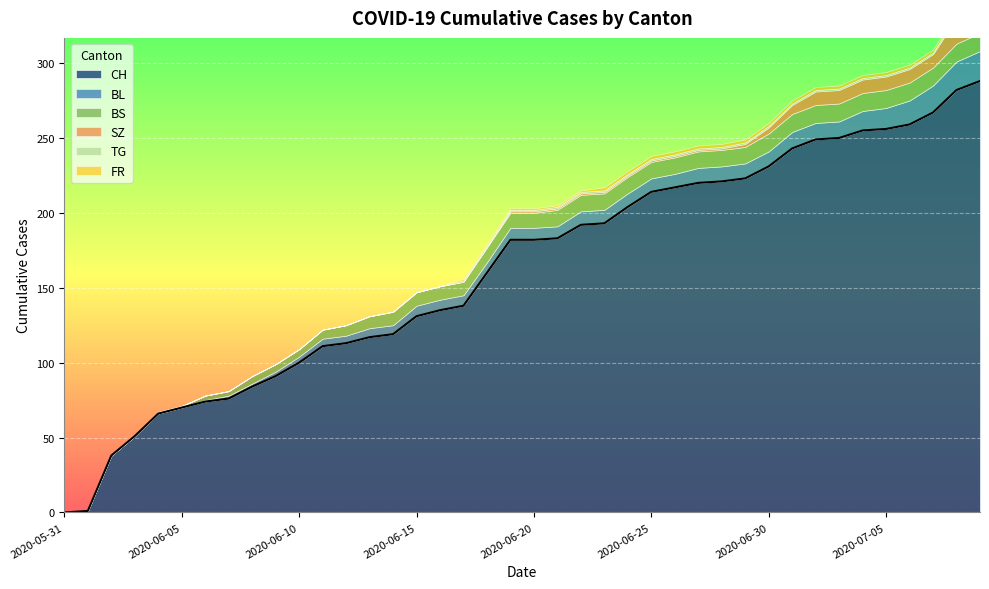

At which label is BS closest to 6?

2020-06-11